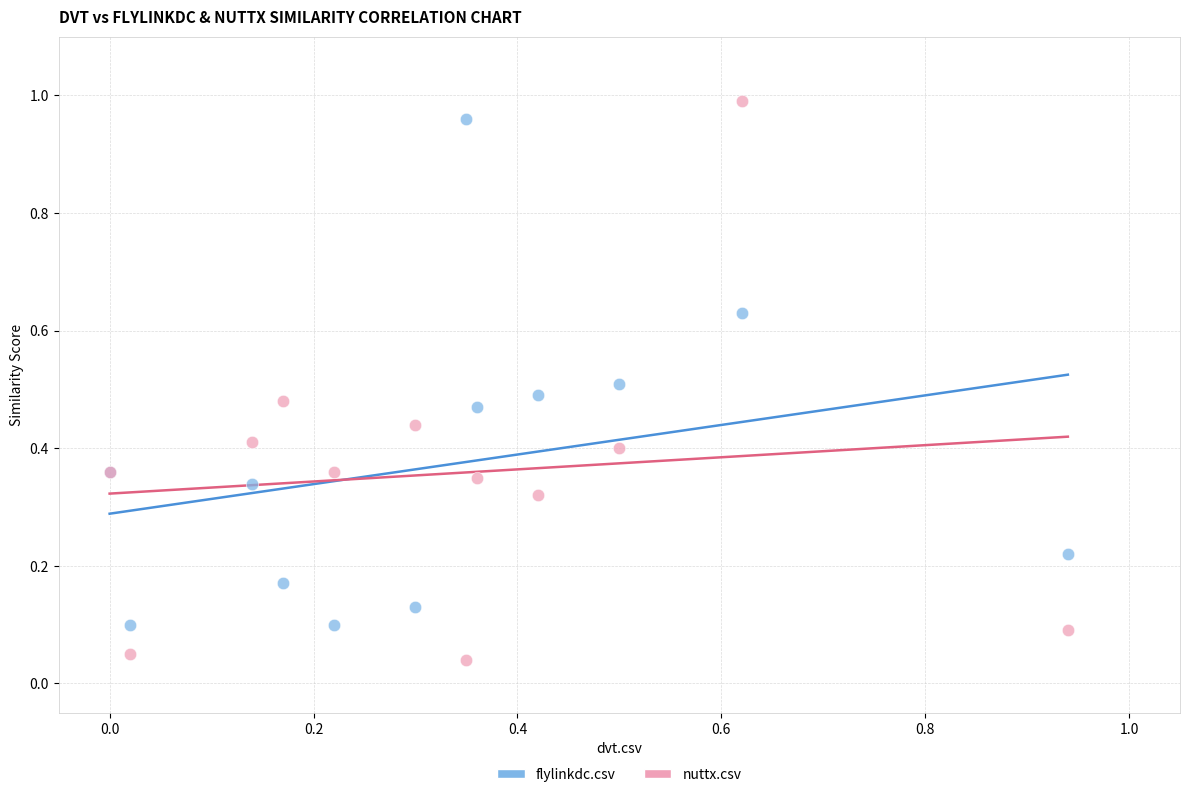

Which series has the widest spread of Y values?

nuttx.csv